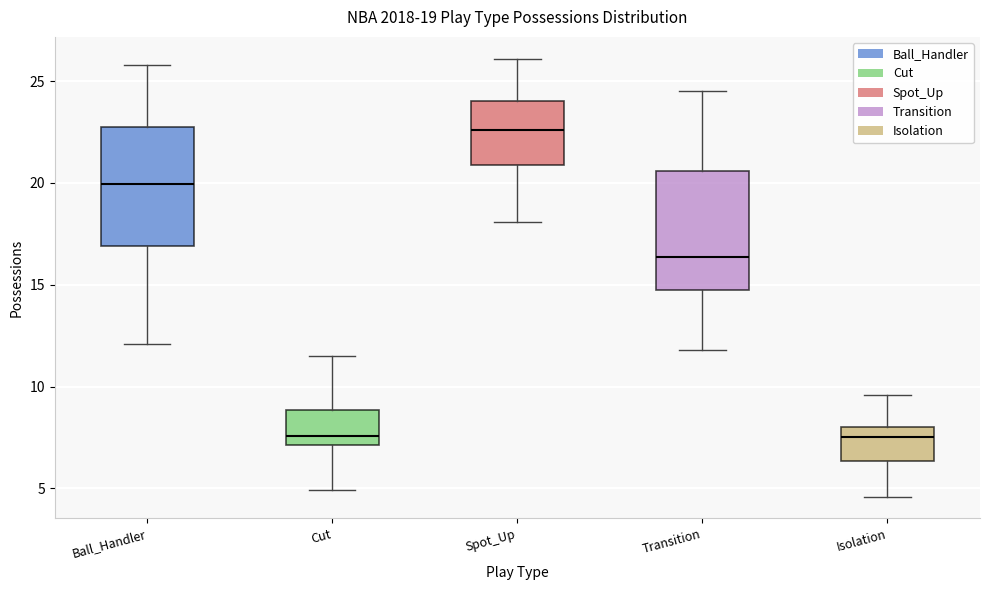

Which box's median line is the highest?

Spot_Up